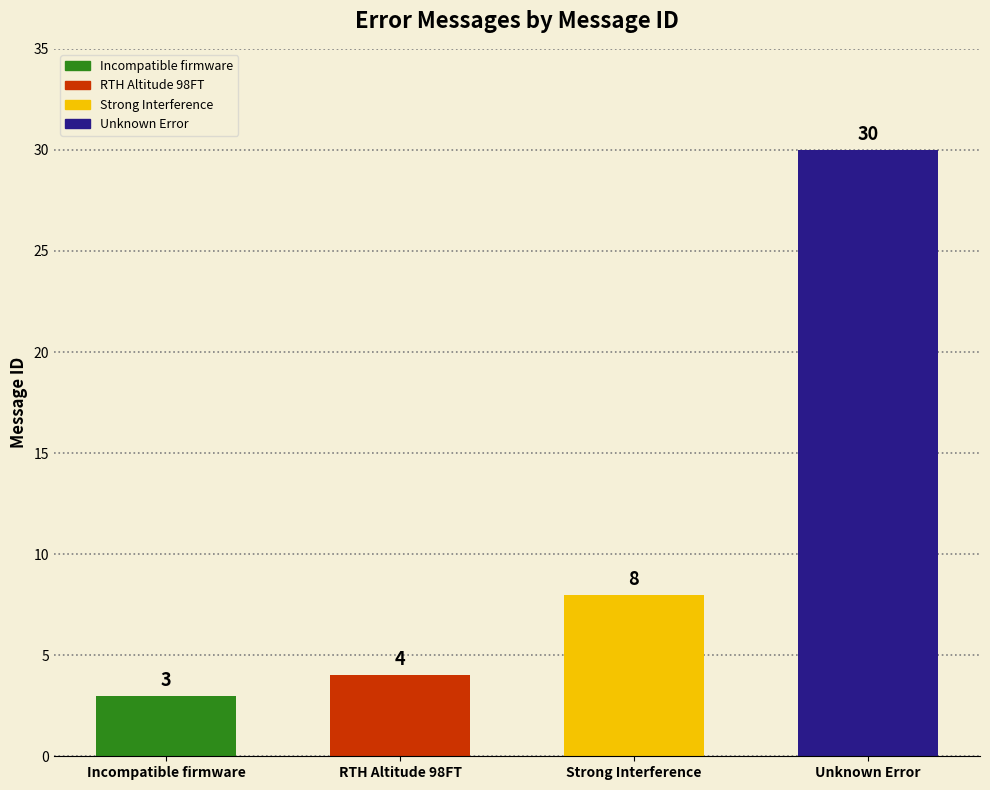

What is the label of the 4th bar from the right?

Incompatible firmware